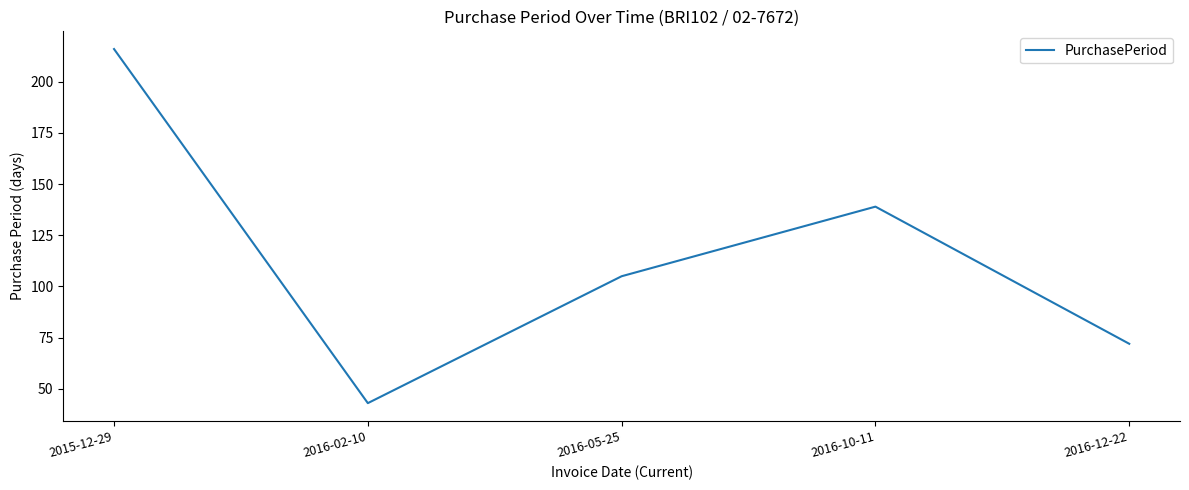

Is it true that the value at 2016-10-11 is 84?

False